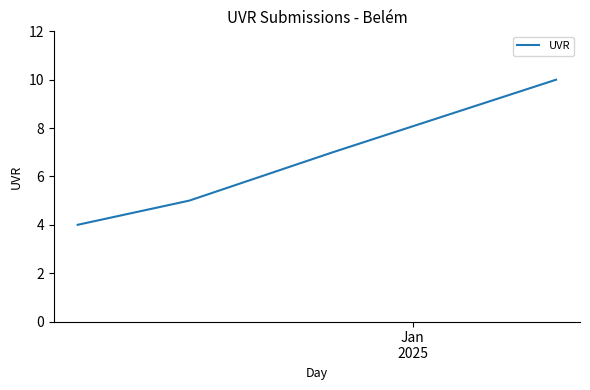

True or false: the data has more than 1 interior local peaks.

False